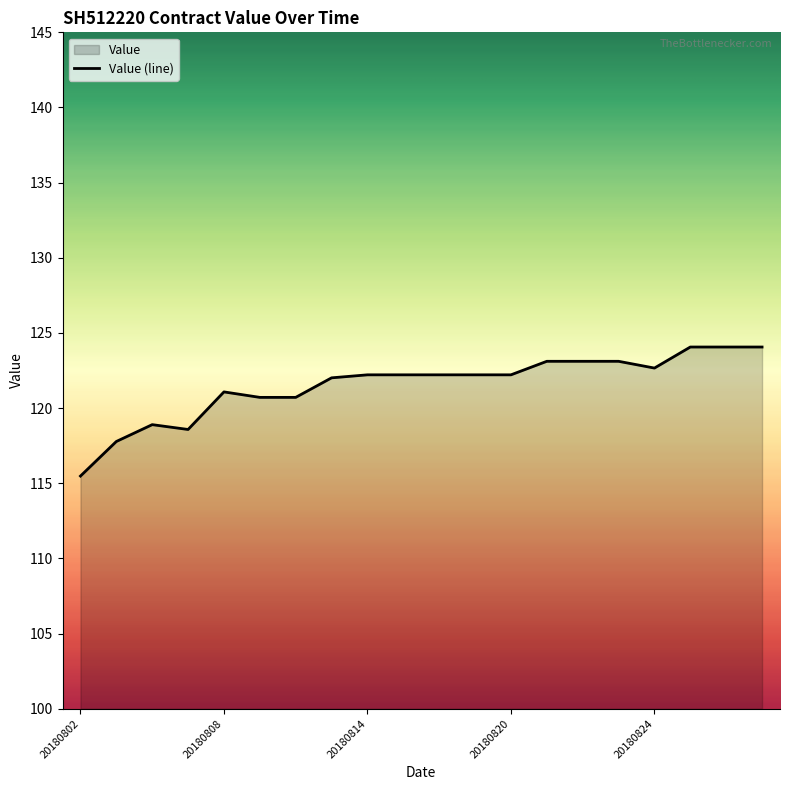

How many lines are shown in the chart?

1